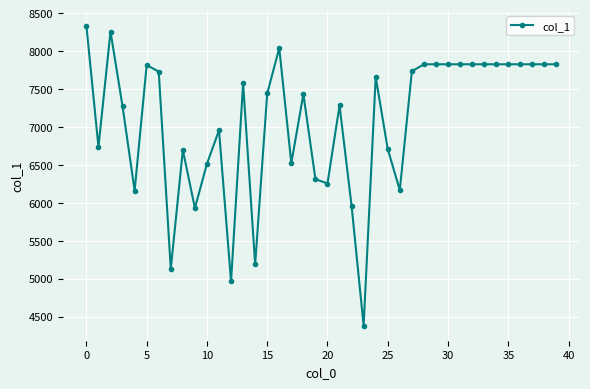

What is the value of the 29th point from the left?

7826